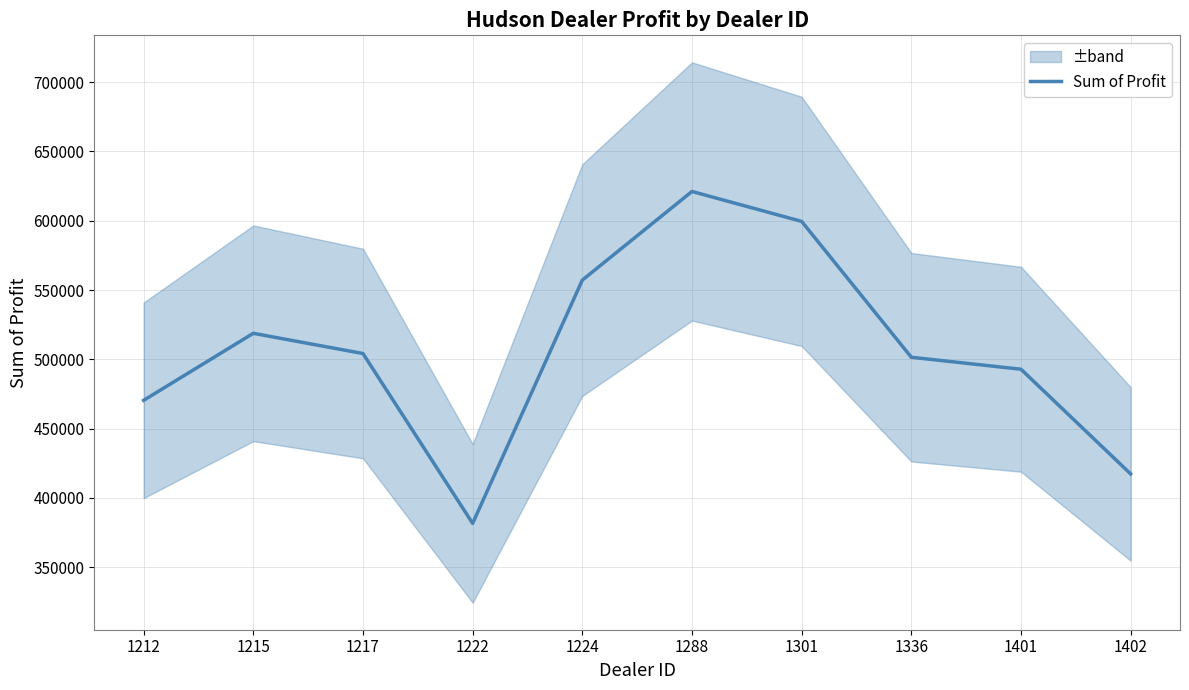

List the labels in order of value, largest first.

1288, 1301, 1224, 1215, 1217, 1336, 1401, 1212, 1402, 1222